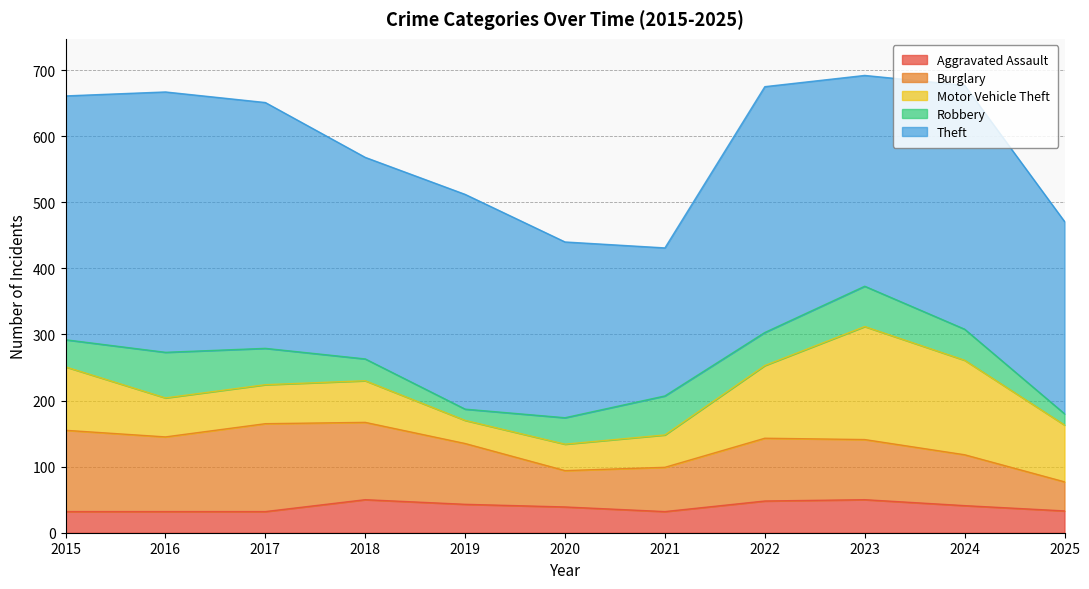

How many data points in Theft are above 325?

5